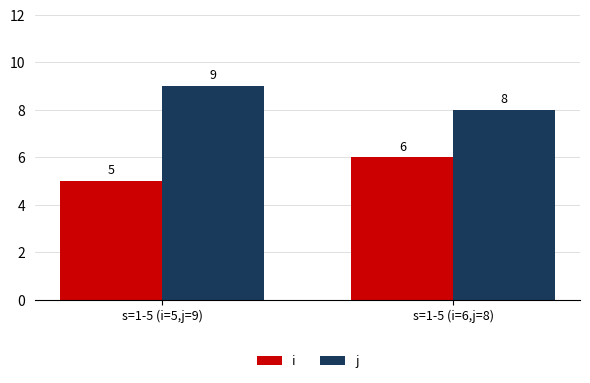

Which category has the lowest value in the i series?

s=1-5 (i=5,j=9)